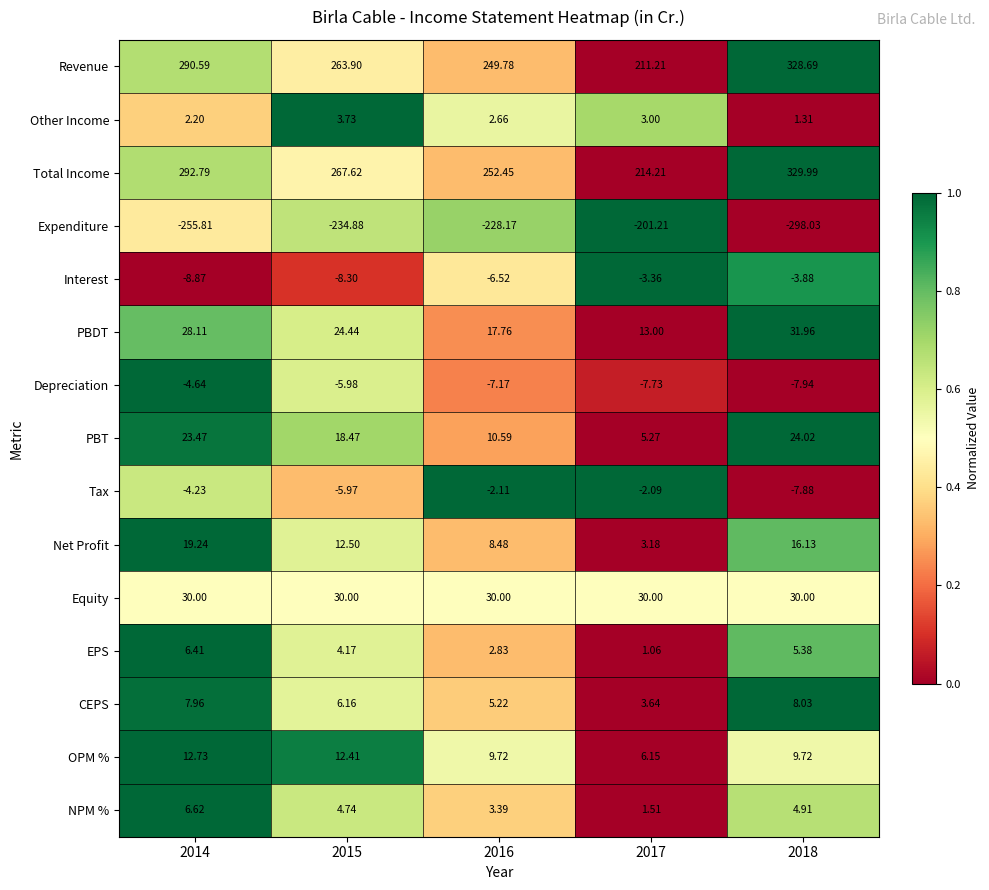

Which label corresponds to the largest value in the chart?

2018